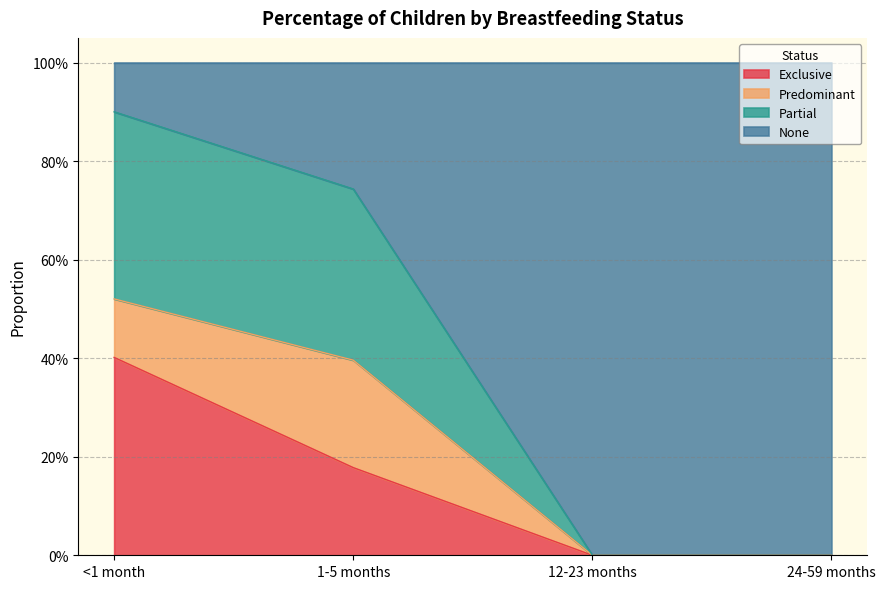

What are all the series names shown in the legend?

Exclusive, Predominant, Partial, None